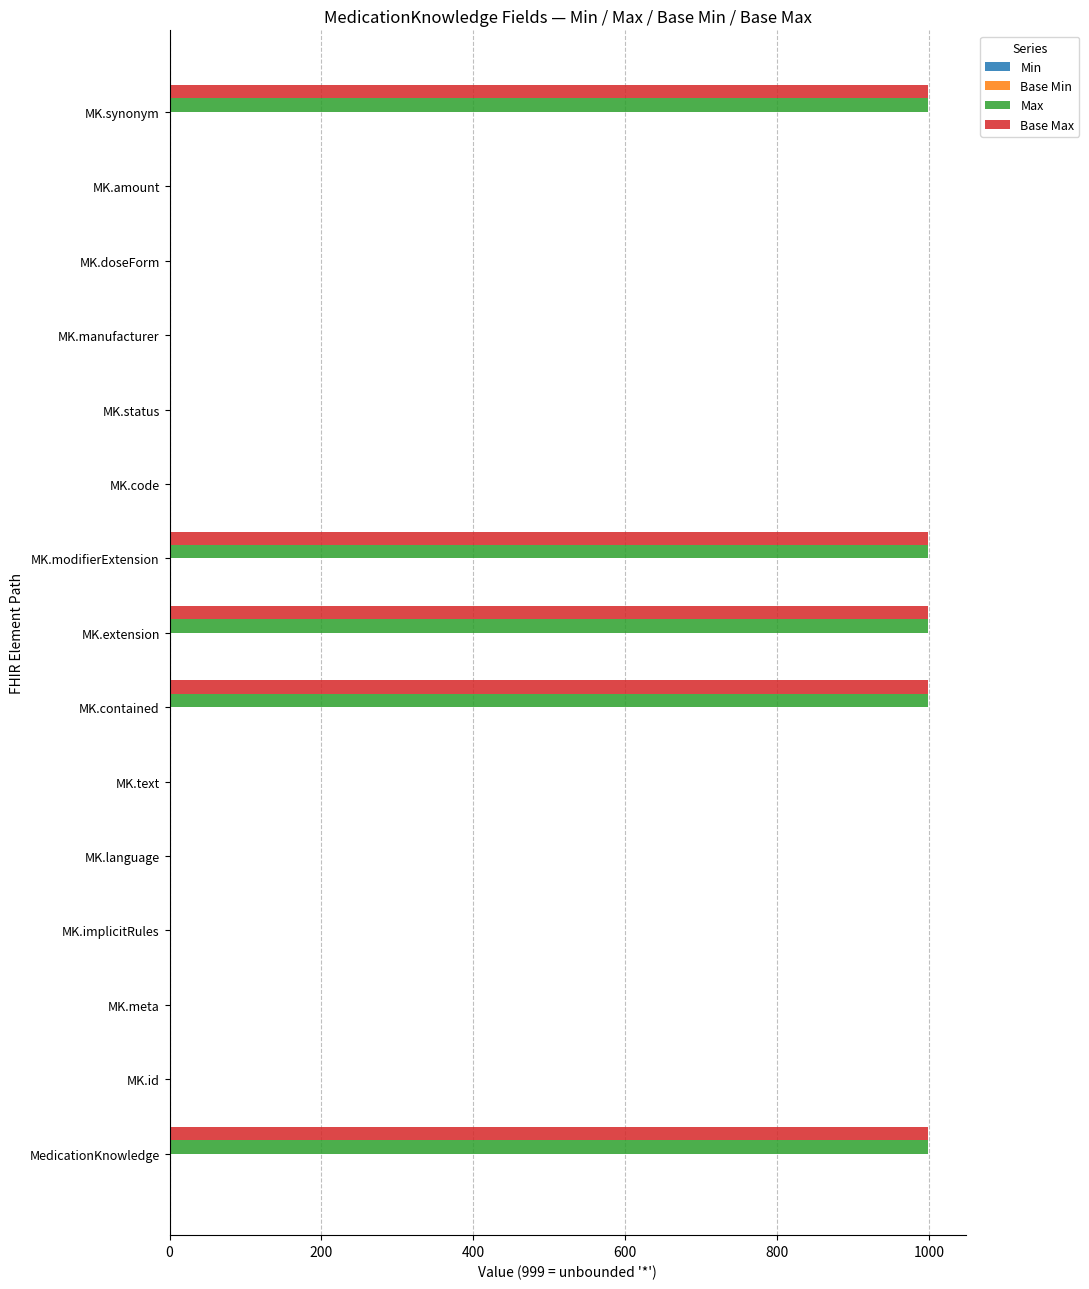

What is the total value across all series at MK.extension?

1998